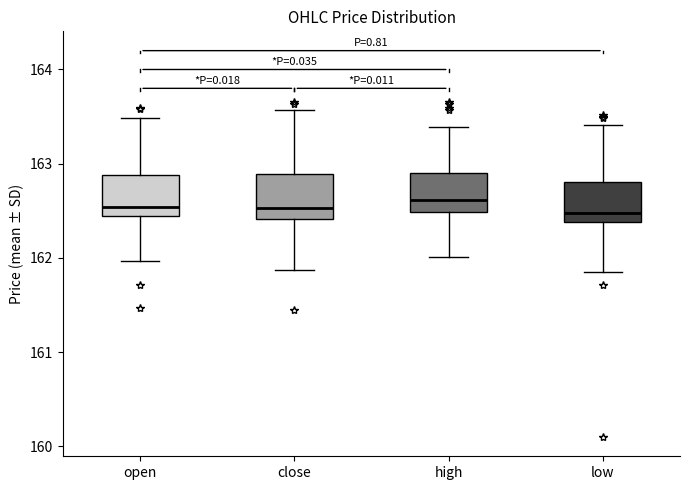

Reading left to right, transcribe this box plot: for each box, give where its median line is, the range the box spans, and where its two whiskers end, as read against the y-axis. The values are not printed on the chart, so give them approximately, as read against the axis.

open: median 162.5, box 162.4 to 162.9, whiskers 162.0 to 163.5
close: median 162.5, box 162.4 to 162.9, whiskers 161.9 to 163.6
high: median 162.6, box 162.5 to 162.9, whiskers 162.0 to 163.4
low: median 162.5, box 162.4 to 162.8, whiskers 161.9 to 163.4